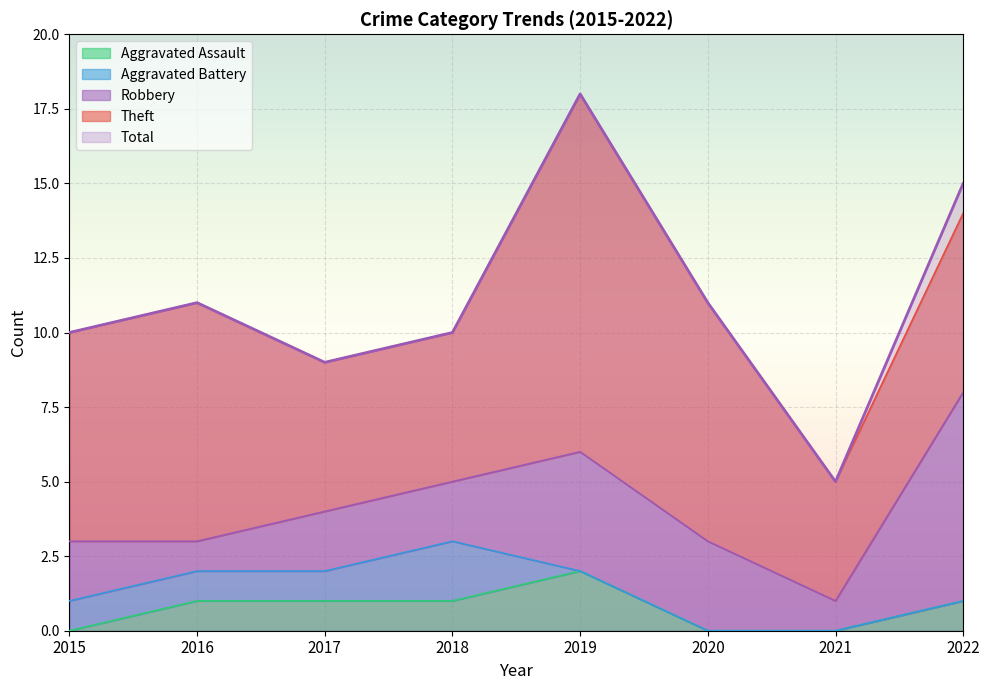

What is the average value of the Aggravated Assault series?

1